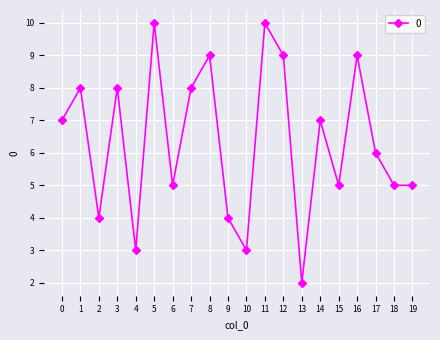

Reading left to right, transcribe all the data shown in this chart.

7	8	4	8	3	10	5	8	9	4	3	10	9	2	7	5	9	6	5	5